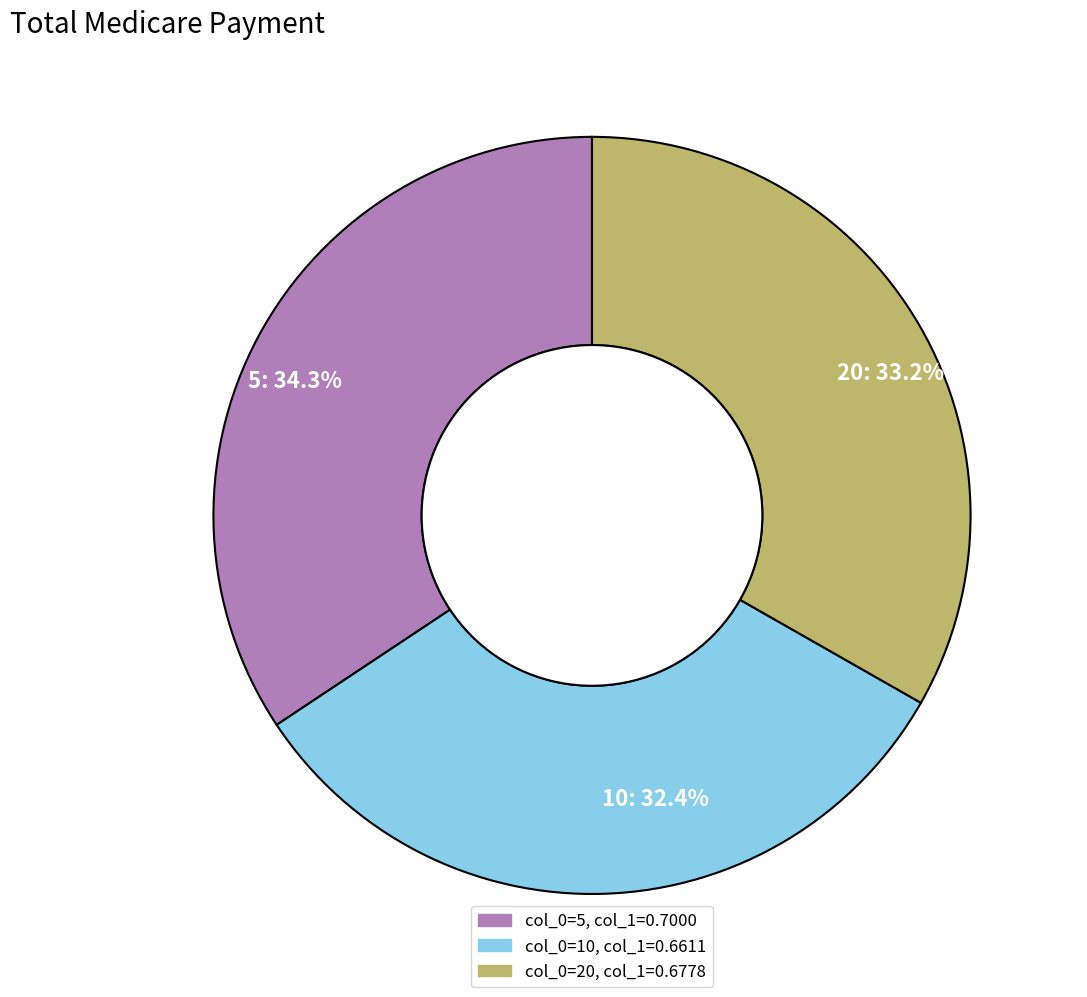

To the nearest percent, what percentage of the pie is 10?

32%